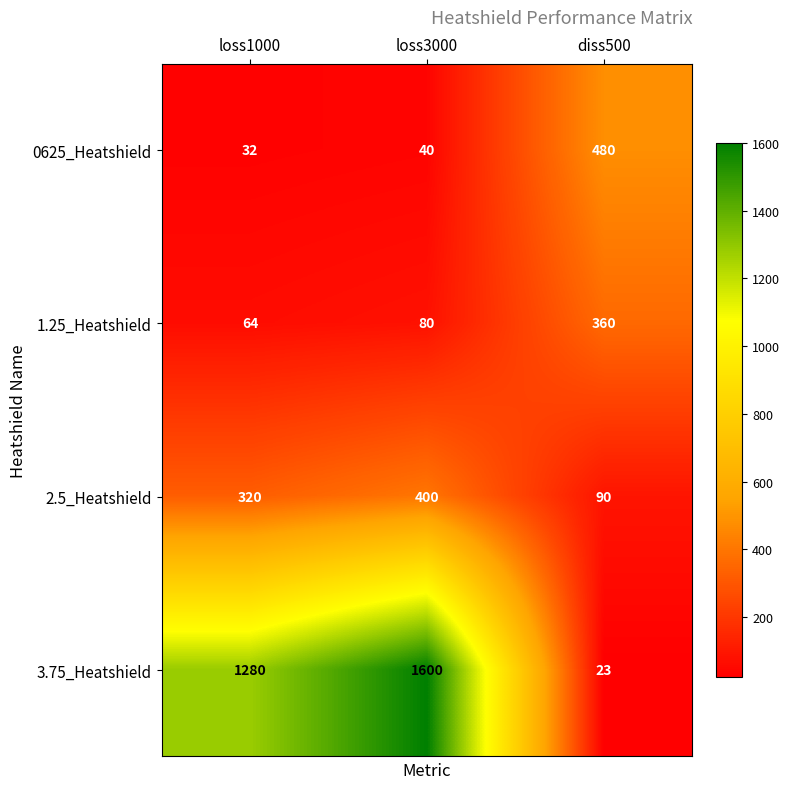

What is the smallest value displayed?

23